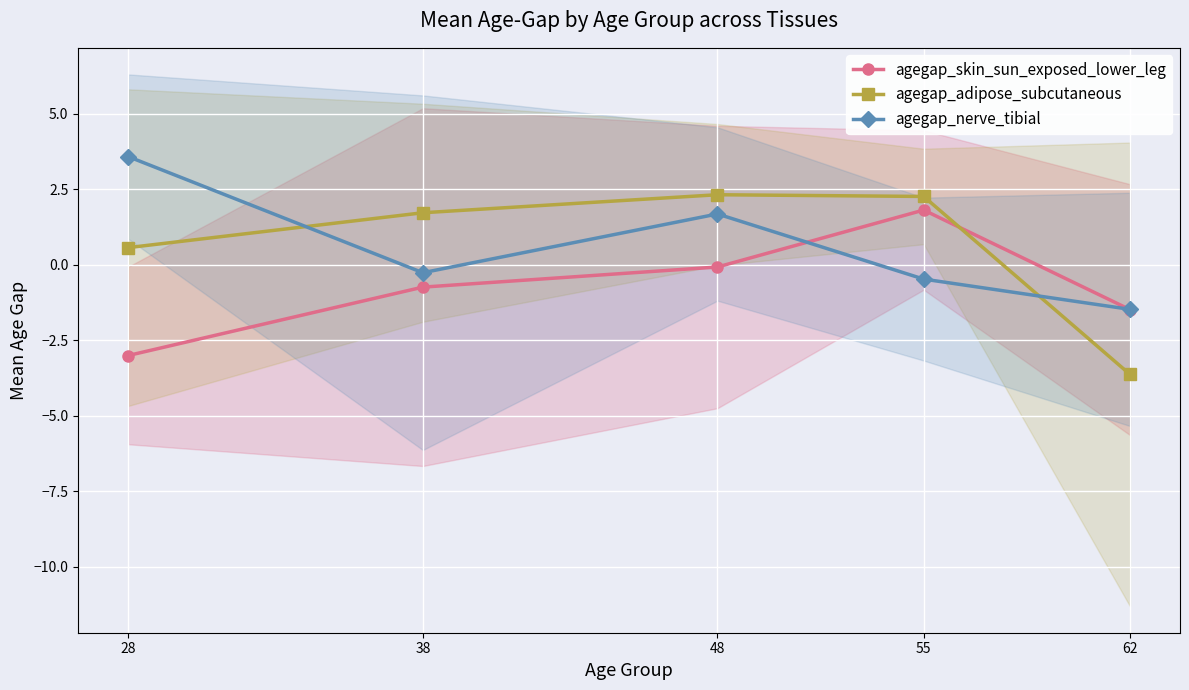

Count the number of data series in this chart.

3